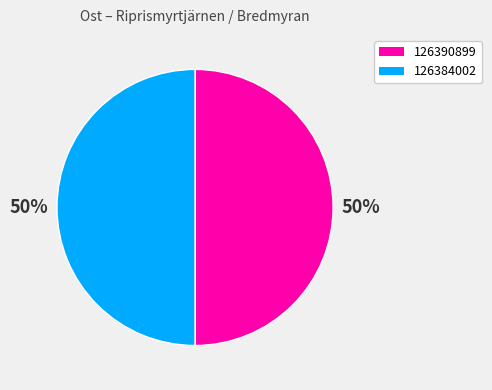

Approximately how many times larger is the value at 126390899 compared to 126384002?

1.0